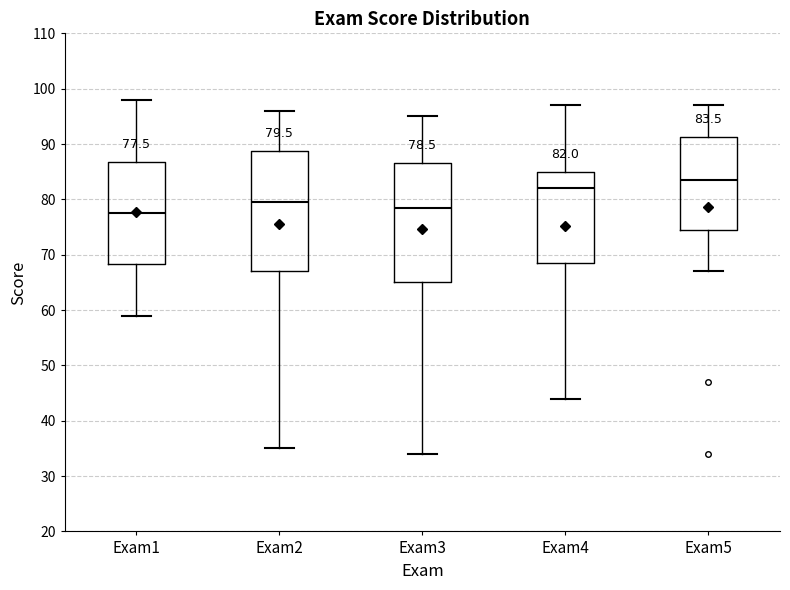

Which box has the highest median line?

Exam5